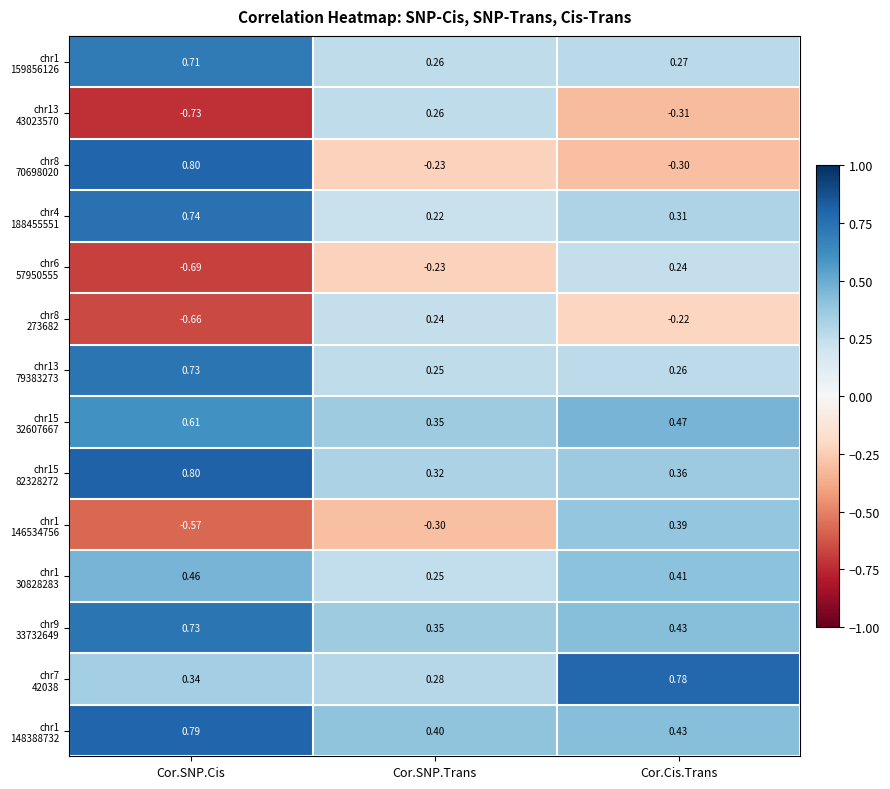

At which category is the sum across all series the highest?

Cor.SNP.Cis